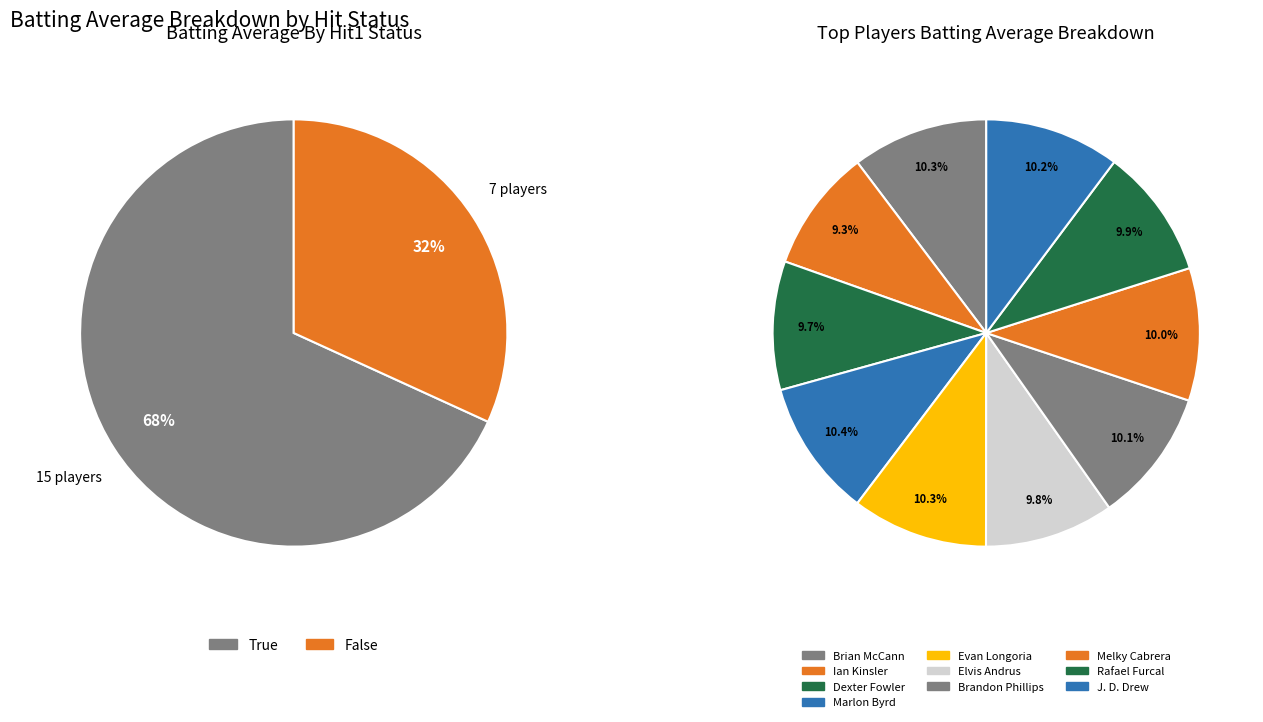

Count the number of slices in the pie.

2